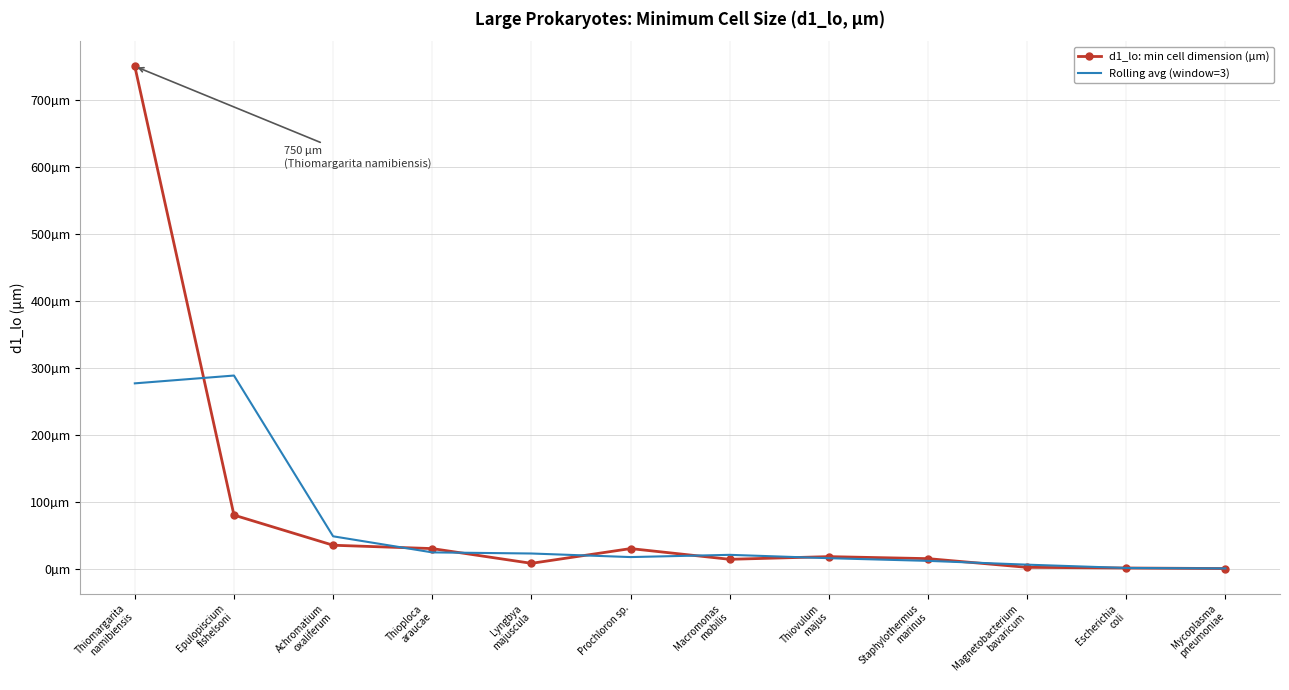

What are all the series names shown in the legend?

d1_lo: min cell dimension (µm), Rolling avg (window=3)